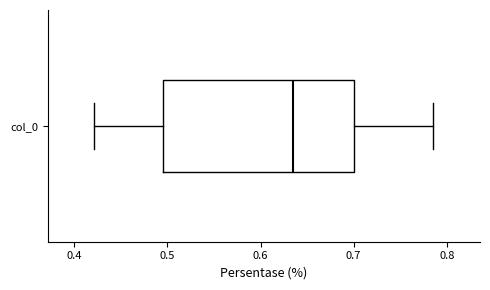

Read this box plot against the x-axis: the position of the median line, the range covered by the box, and the ends of both whiskers. The values are not printed on the chart, so give them approximately, as read against the axis.

median 0.64, box 0.49 to 0.70, whiskers 0.42 to 0.79